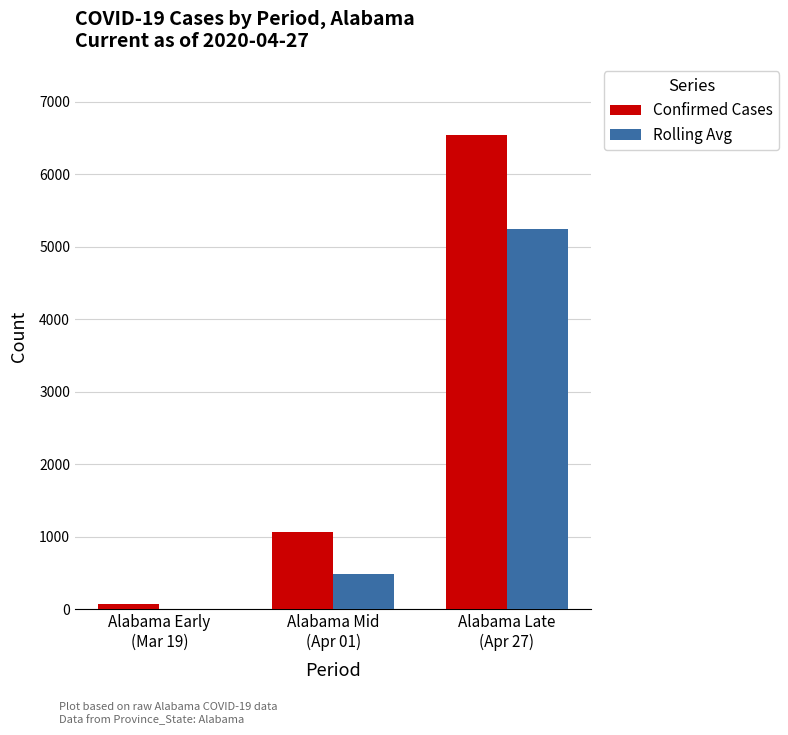

Which series has the largest total across all categories?

Confirmed Cases